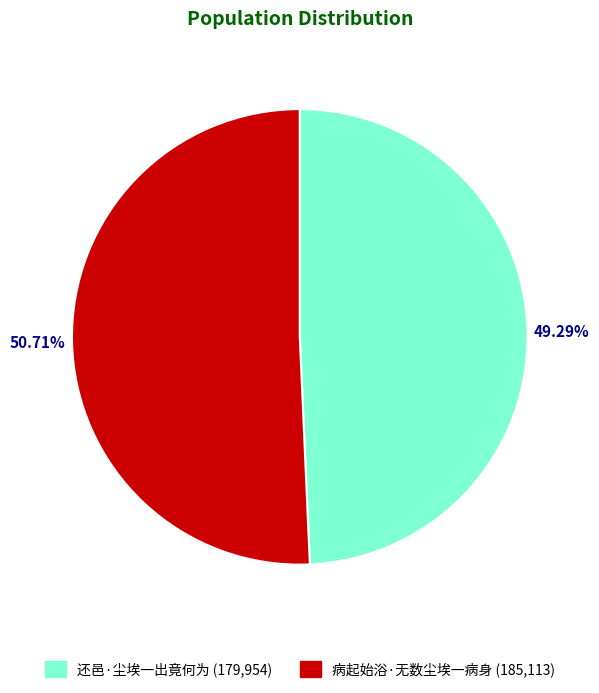

How many slices are in this pie chart?

2